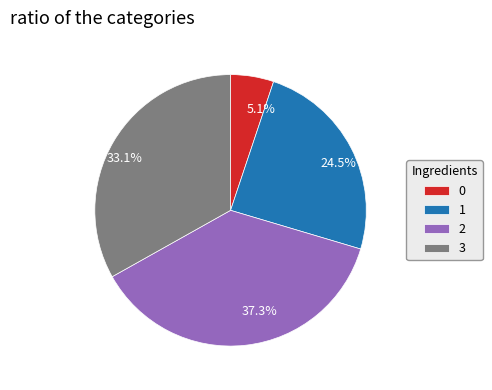

What percentage is the 2 slice, to the nearest percent?

37%